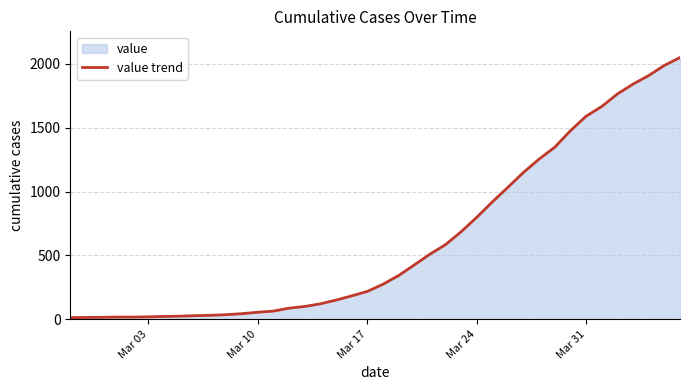

True or false: there are more than 1 points higher than both neighbors.

False